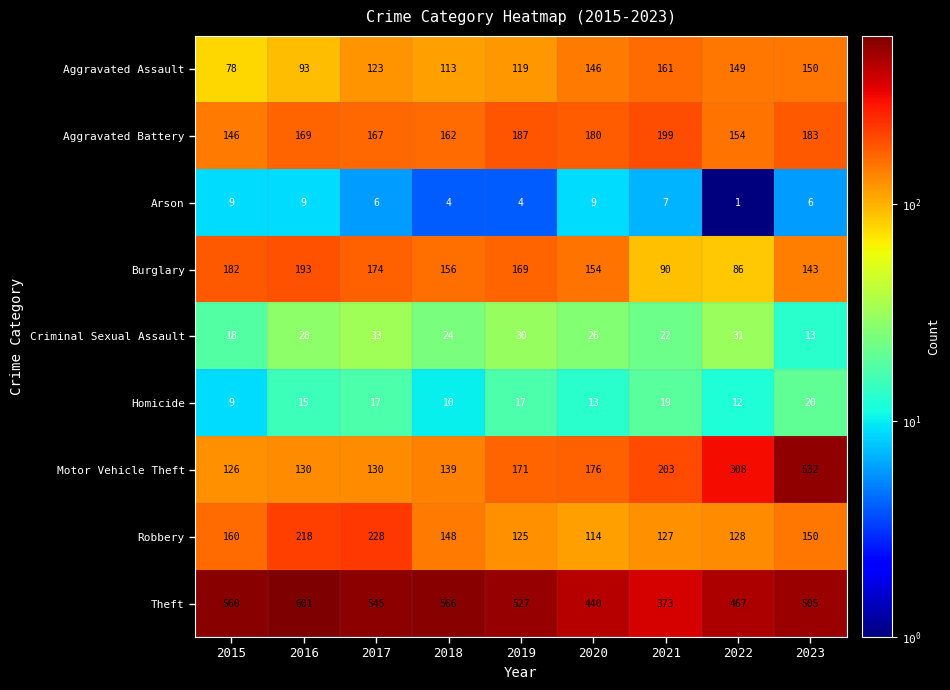

What is the difference between the maximum and second lowest values in the Criminal Sexual Assault series?

15